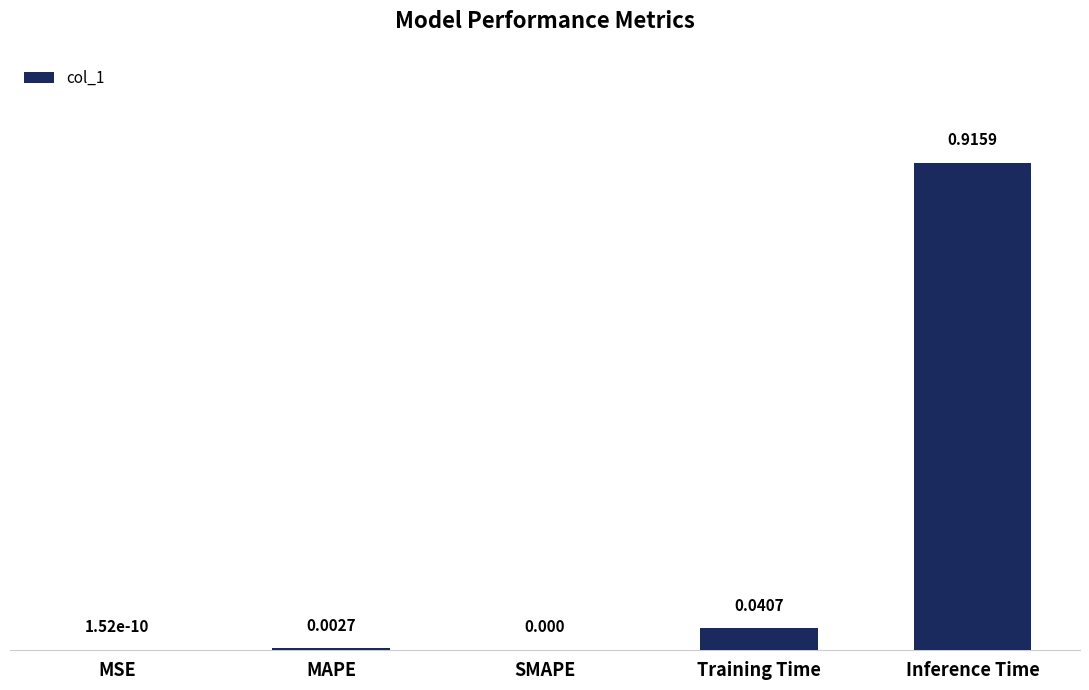

Which category has the highest value across all series?

Inference Time